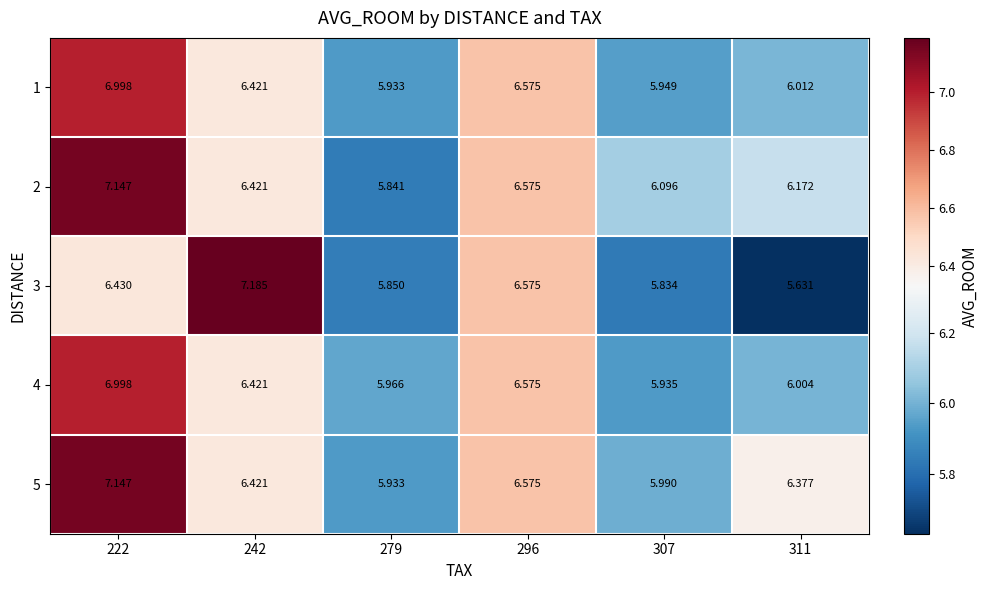

Which label corresponds to the smallest value in the chart?

311